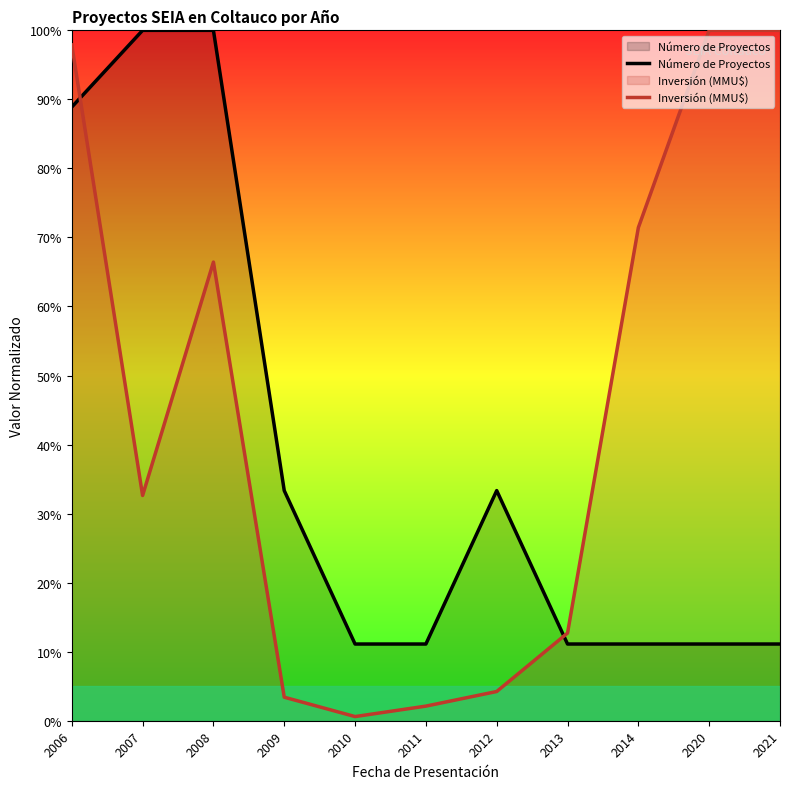

What are all the series names shown in the legend?

Número de Proyectos, Inversión (MMU$)